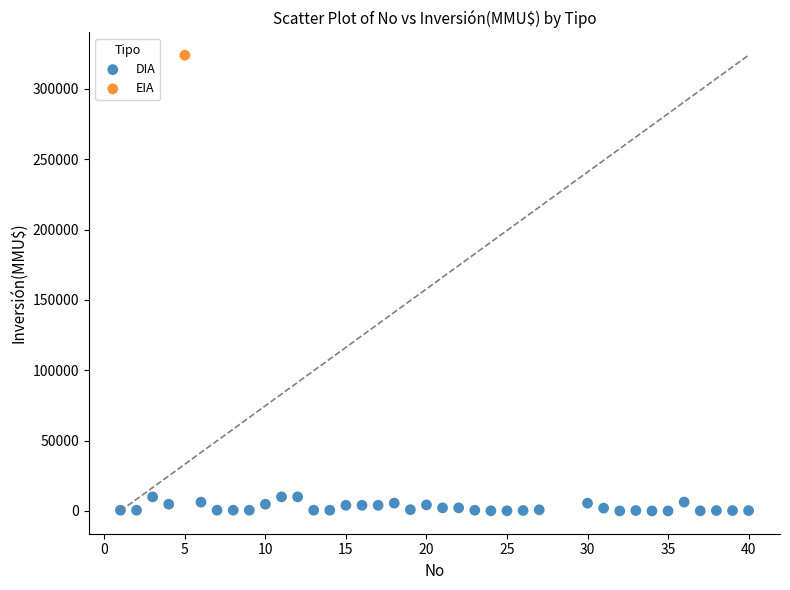

What are all the series names shown in the legend?

DIA, EIA